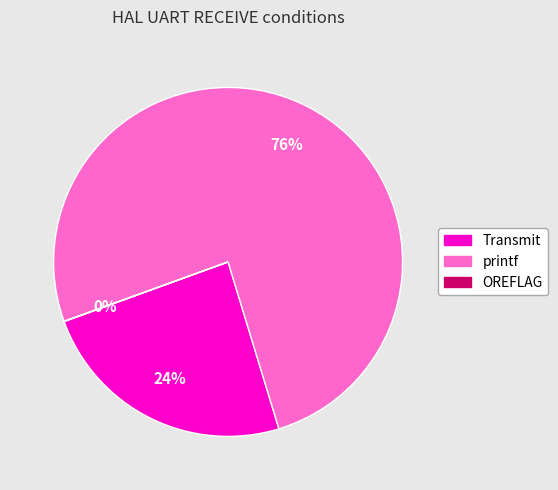

Does any single category account for the majority?

Yes